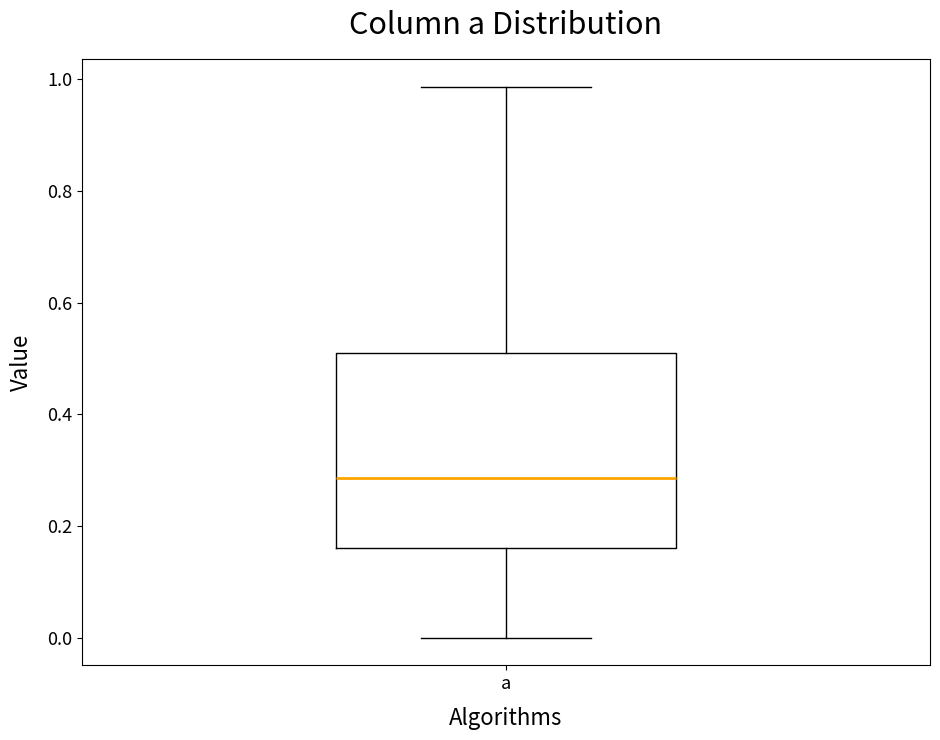

Transcribe this box plot: give where the median line is, the range the box spans, and where the two whiskers end, as read against the y-axis. The values are not printed on the chart, so give them approximately, as read against the axis.

median 0.28, box 0.16 to 0.50, whiskers 0.00 to 0.98